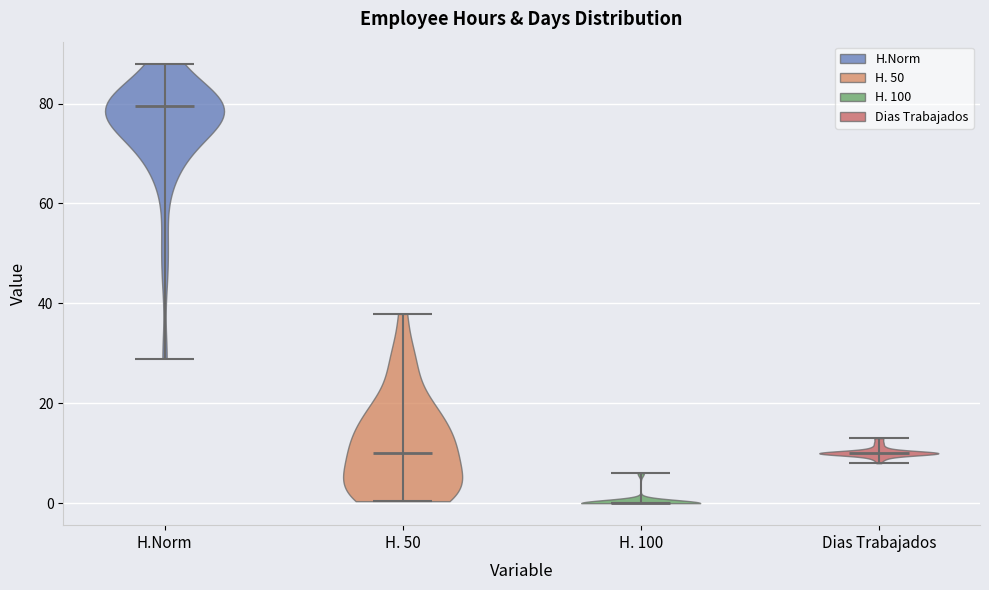

What is the lowest point the violin for H.Norm reaches on the y-axis? The values are not printed on the chart, so give them approximately, as read against the axis.

28